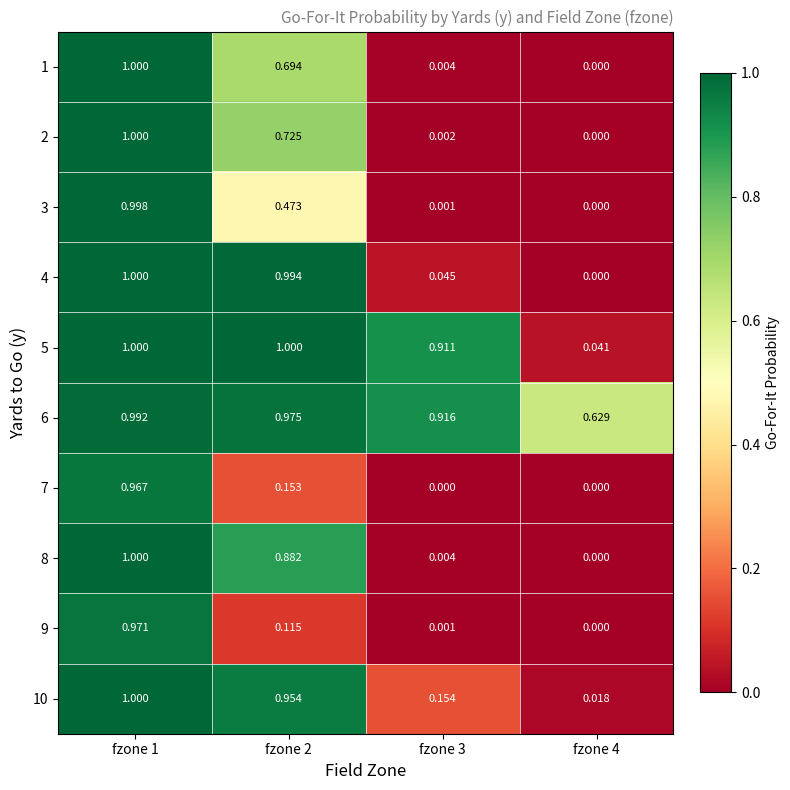

Is the value of 1 at fzone 4 greater than the value of 10 at fzone 1?

No